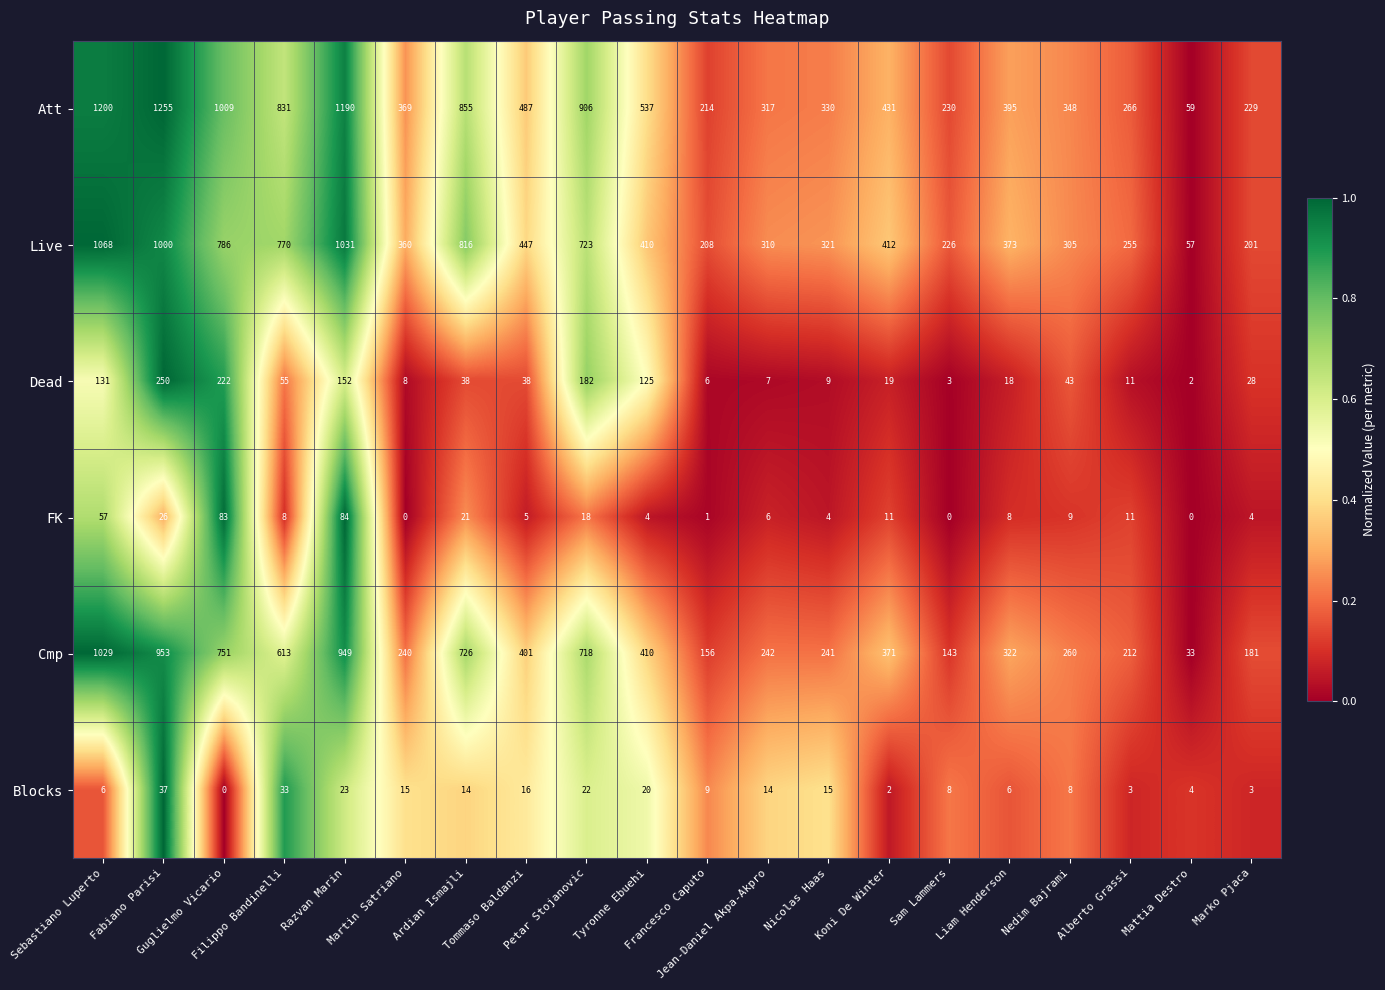

Which series has the largest total across all categories?

Att